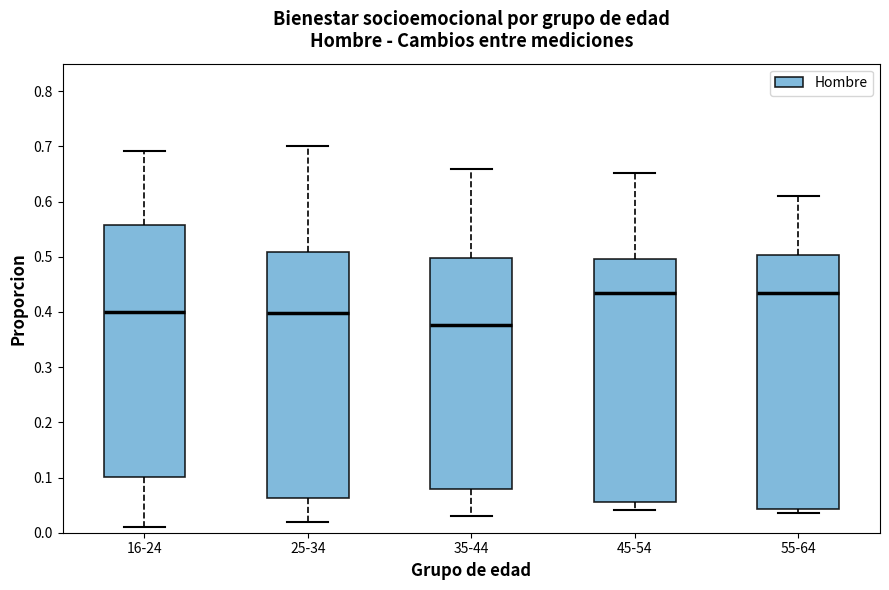

Where is the lower edge of the box for 16-24 on the y-axis? The values are not printed on the chart, so give them approximately, as read against the axis.

0.10